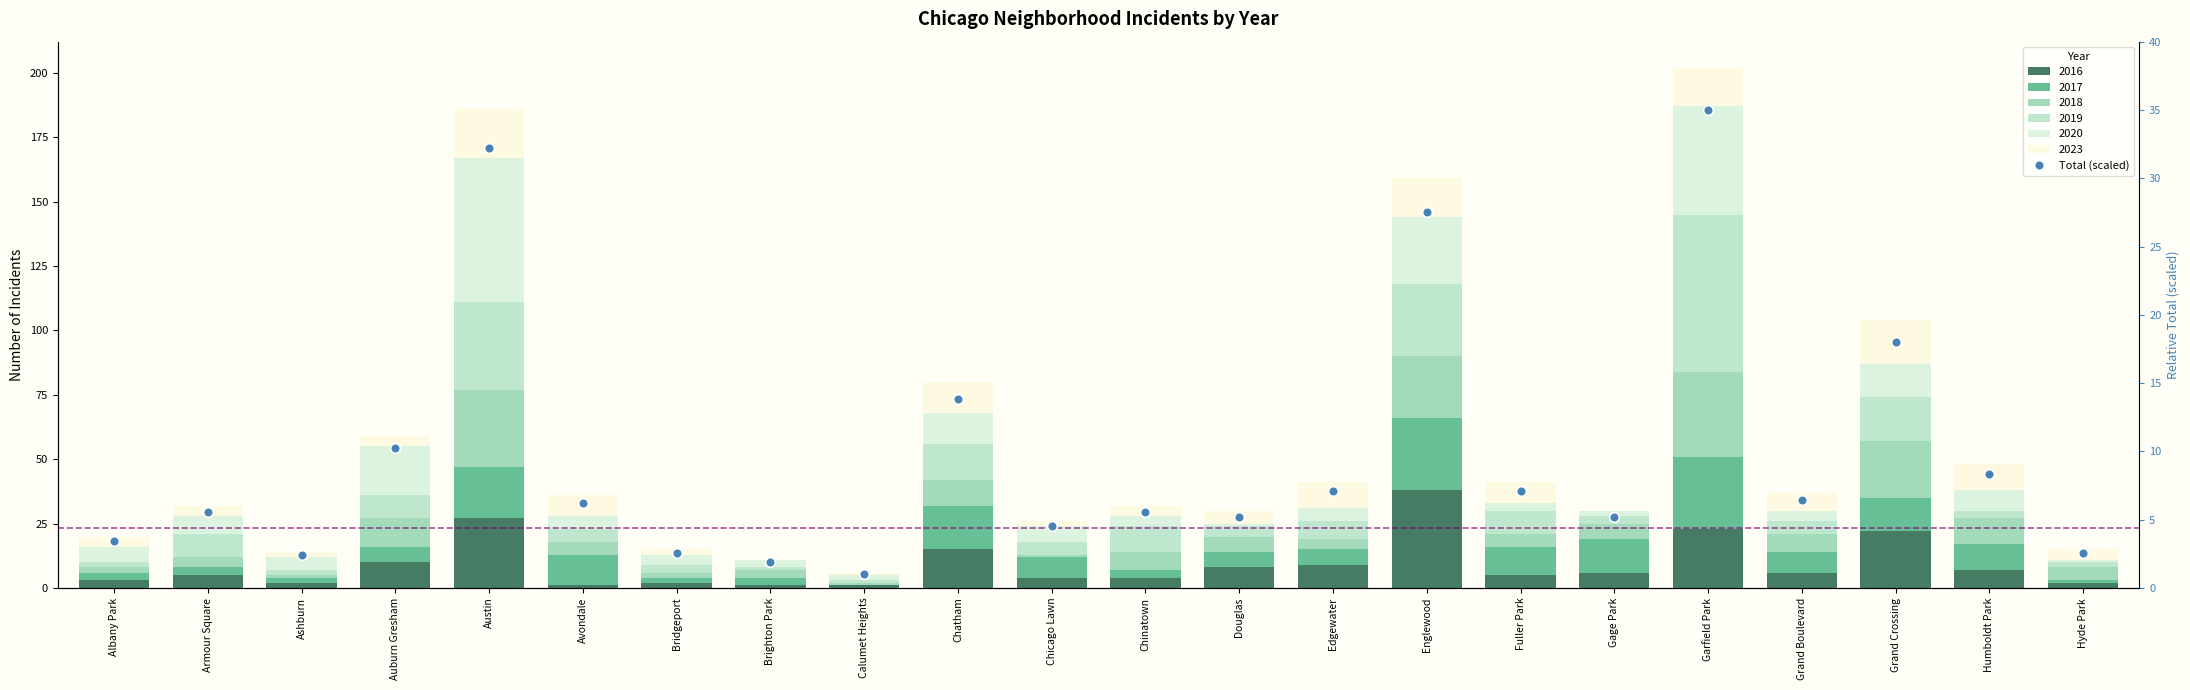

Between Auburn Gresham and Ashburn, which is larger?

Auburn Gresham